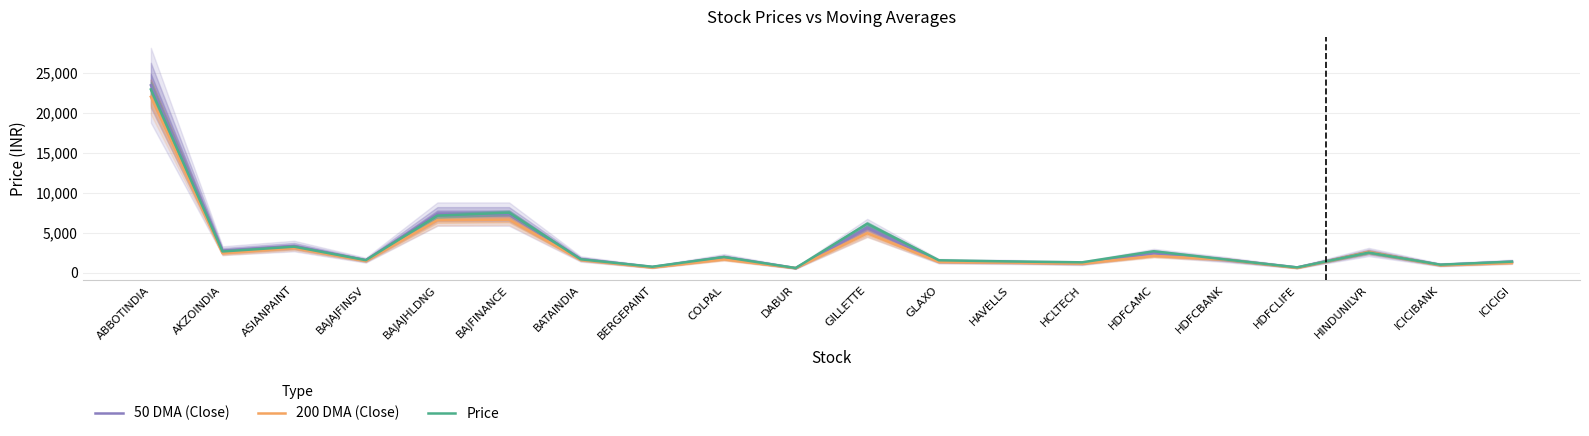

At which category is the sum across all series the highest?

ABBOTINDIA